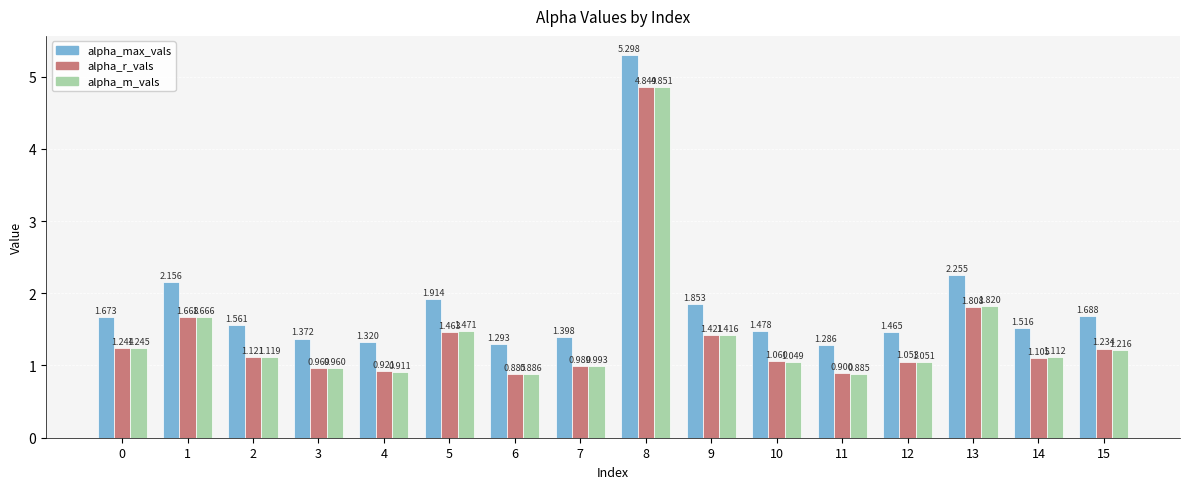

Does the chart contain any negative values?

No